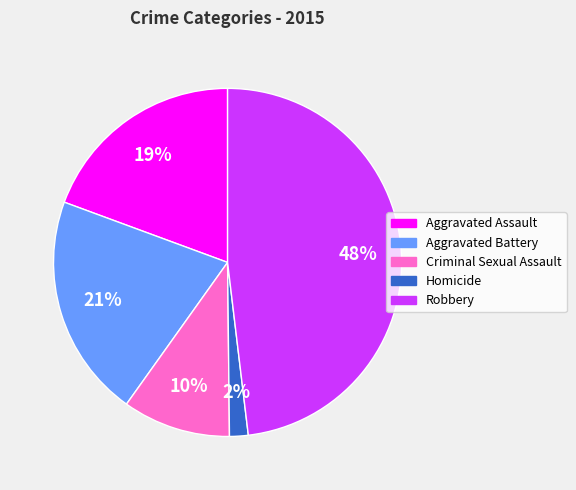

Between Criminal Sexual Assault and Aggravated Assault, which is larger?

Aggravated Assault